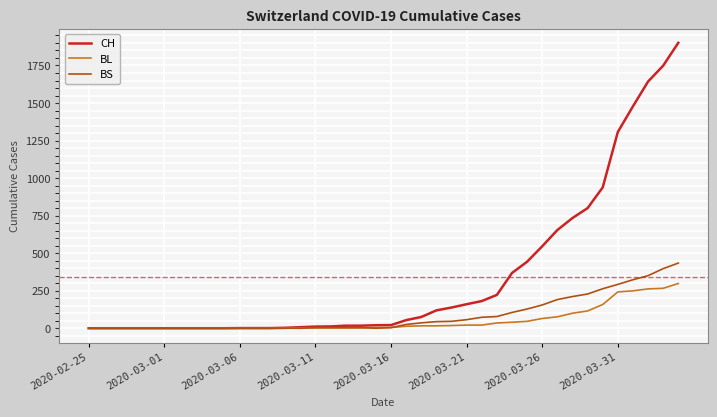

Rank the series by their maximum value, from highest to lowest.

CH, BS, BL